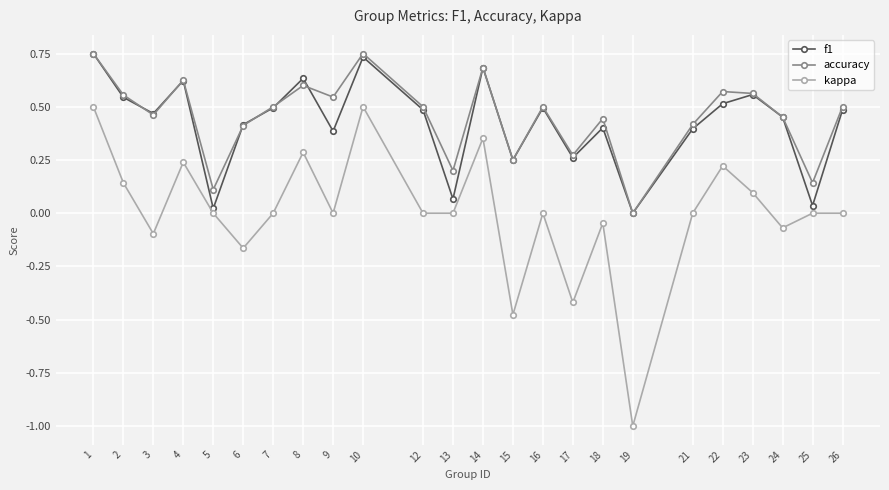

Does the chart display data point markers on the line(s)?

Yes